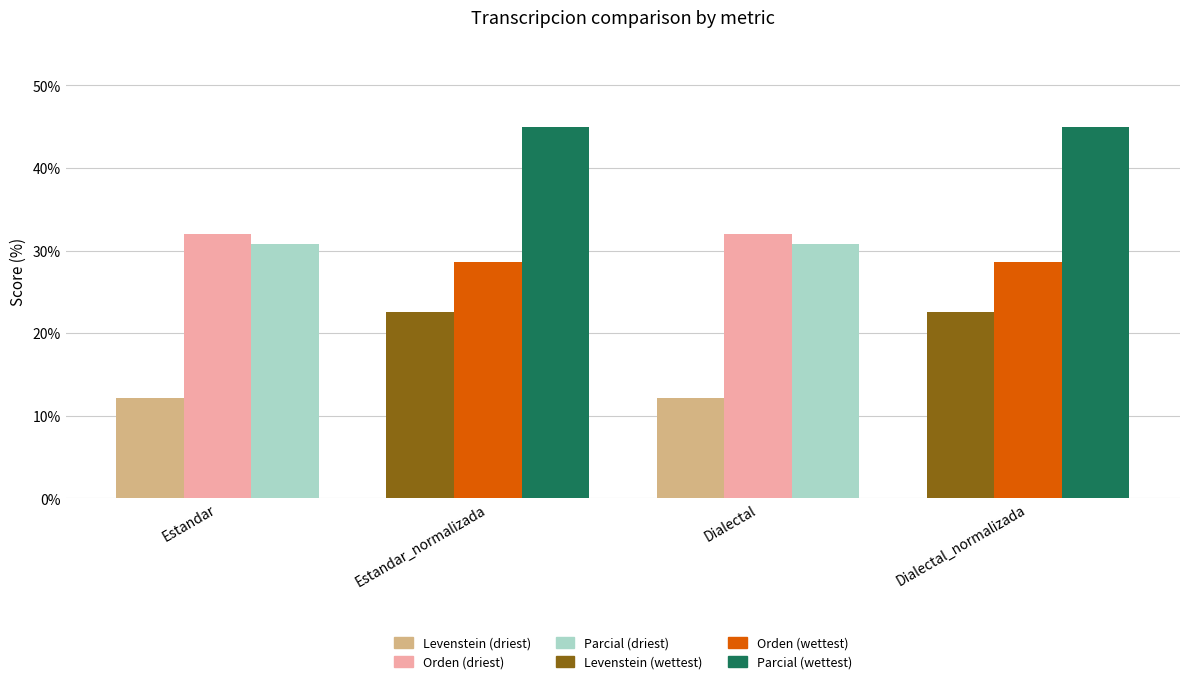

Are the bars horizontal?

No